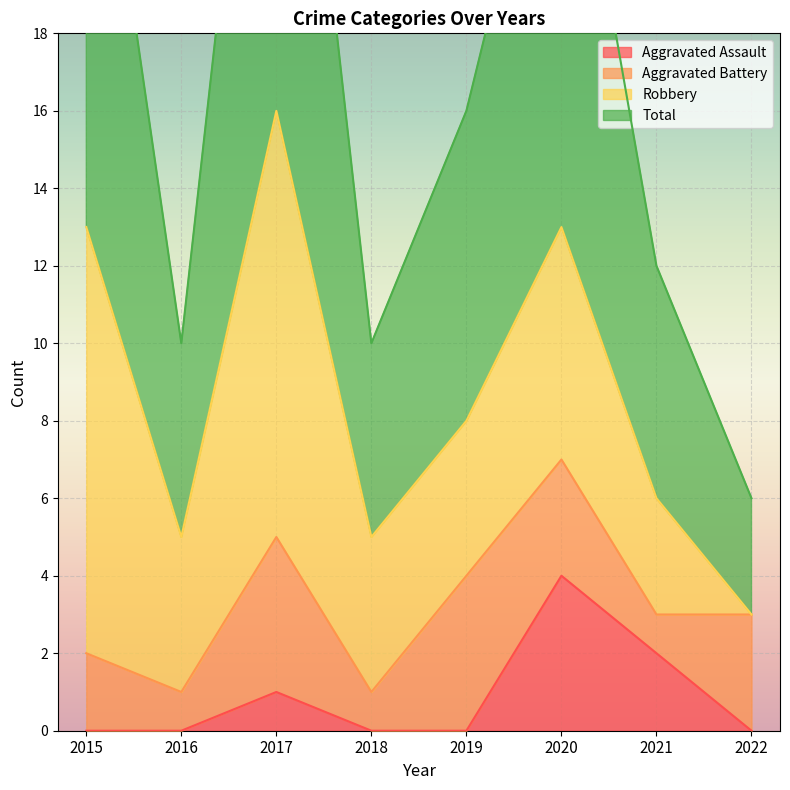

True or false: Aggravated Assault has a value of 3 at 2018.

False